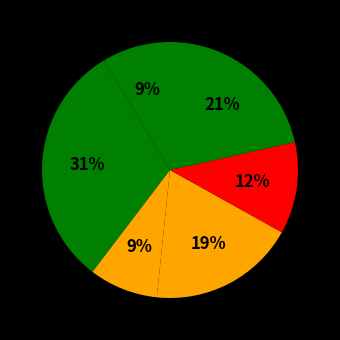

How many segments does this pie chart have?

6